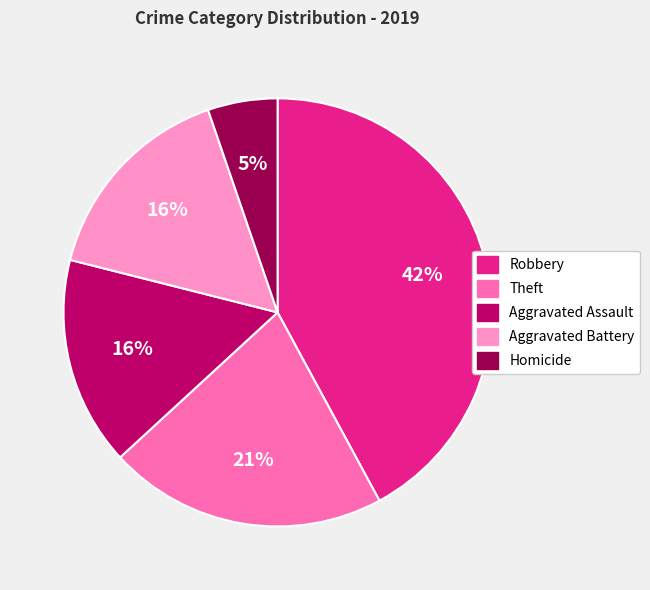

True or false: Theft accounts for 9% of the total.

False